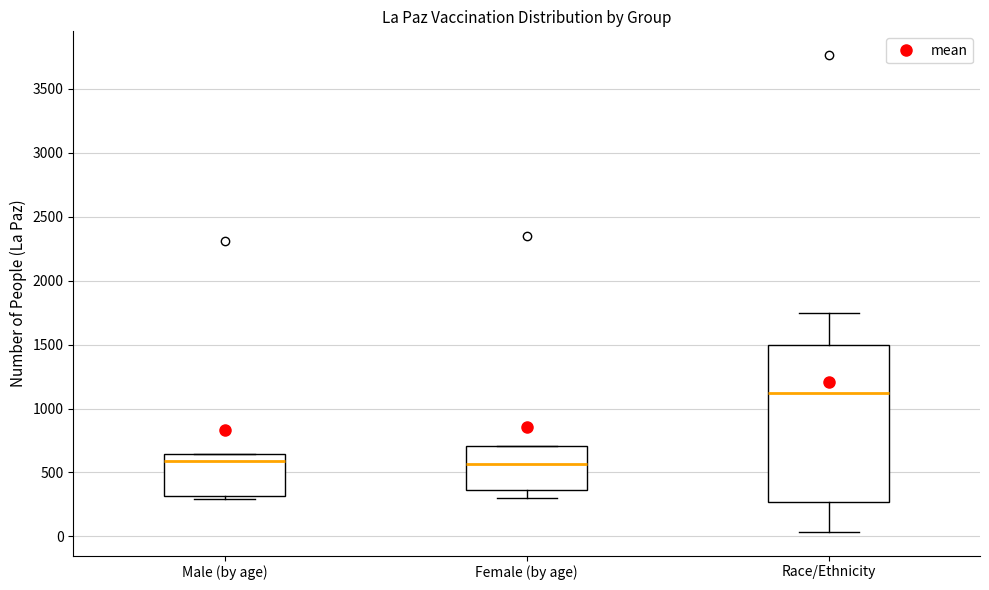

Which box's median line is the highest?

Race/Ethnicity